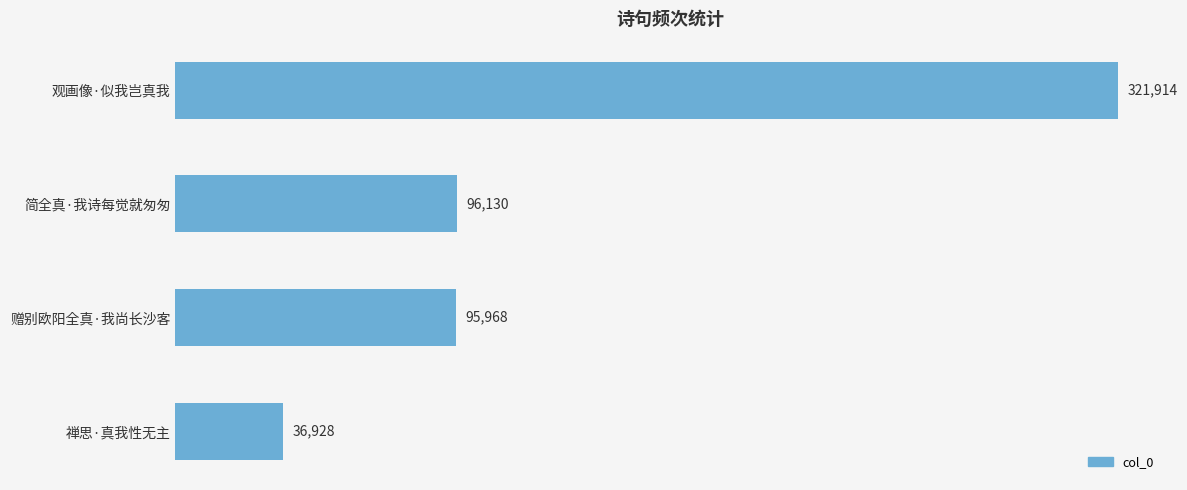

Reading top to bottom, transcribe all the data shown in this chart.

321914	96130	95968	36928